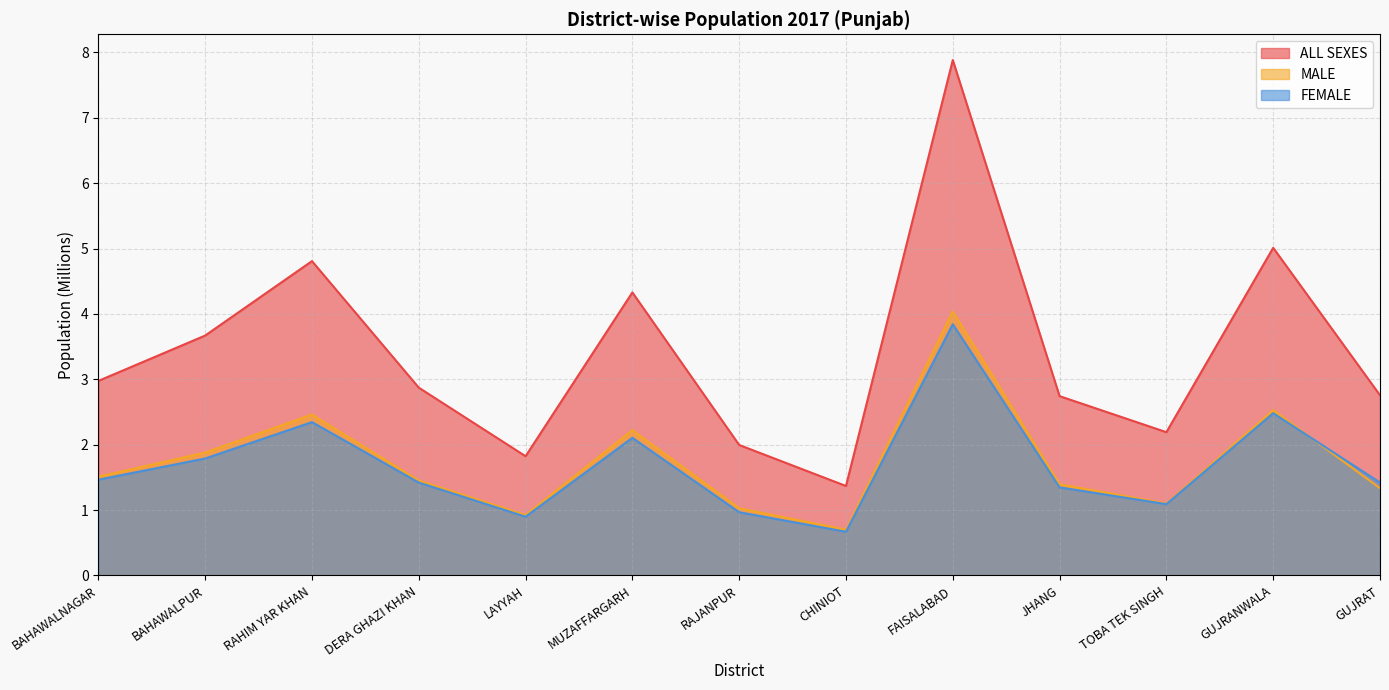

Reading right to left, list all the values displayed in this chart.

ALL SEXES: GUJRAT=2.8	GUJRANWALA=5.0	TOBA TEK SINGH=2.2	JHANG=2.7	FAISALABAD=7.9	CHINIOT=1.4	RAJANPUR=2.0	MUZAFFARGARH=4.3	LAYYAH=1.8	DERA GHAZI KHAN=2.9	RAHIM YAR KHAN=4.8	BAHAWALPUR=3.7	BAHAWALNAGAR=3.0
MALE: GUJRAT=1.3	GUJRANWALA=2.5	TOBA TEK SINGH=1.1	JHANG=1.4	FAISALABAD=4.0	CHINIOT=0.7	RAJANPUR=1.0	MUZAFFARGARH=2.2	LAYYAH=0.9	DERA GHAZI KHAN=1.5	RAHIM YAR KHAN=2.5	BAHAWALPUR=1.9	BAHAWALNAGAR=1.5
FEMALE: GUJRAT=1.4	GUJRANWALA=2.5	TOBA TEK SINGH=1.1	JHANG=1.3	FAISALABAD=3.8	CHINIOT=0.7	RAJANPUR=1.0	MUZAFFARGARH=2.1	LAYYAH=0.9	DERA GHAZI KHAN=1.4	RAHIM YAR KHAN=2.3	BAHAWALPUR=1.8	BAHAWALNAGAR=1.5